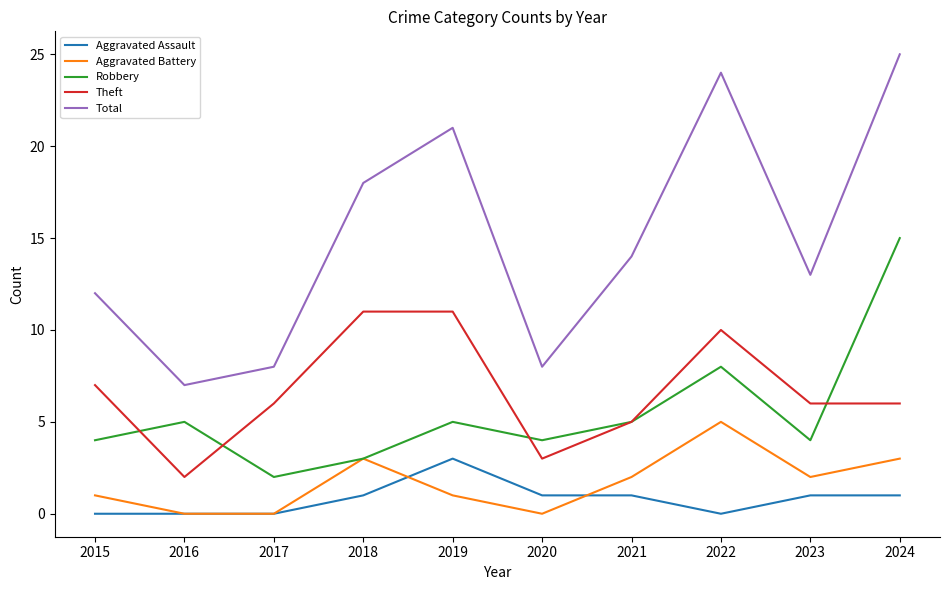

True or false: Total and Robbery cross at least once.

False